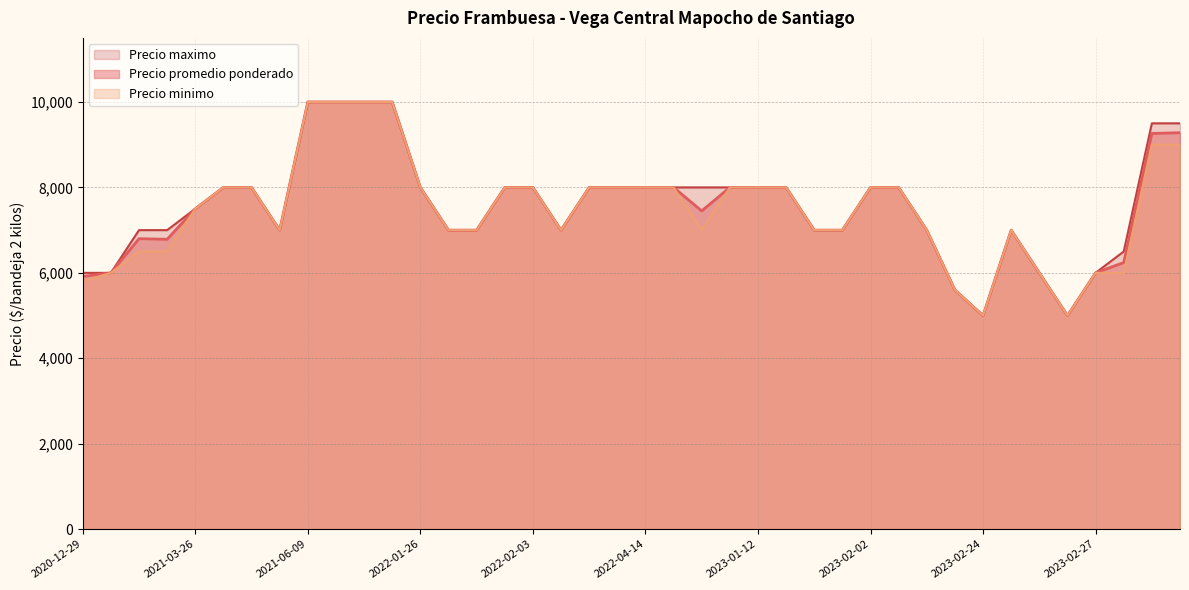

The value of Precio maximo at 2023-02-24 is 5000. True or false?

True